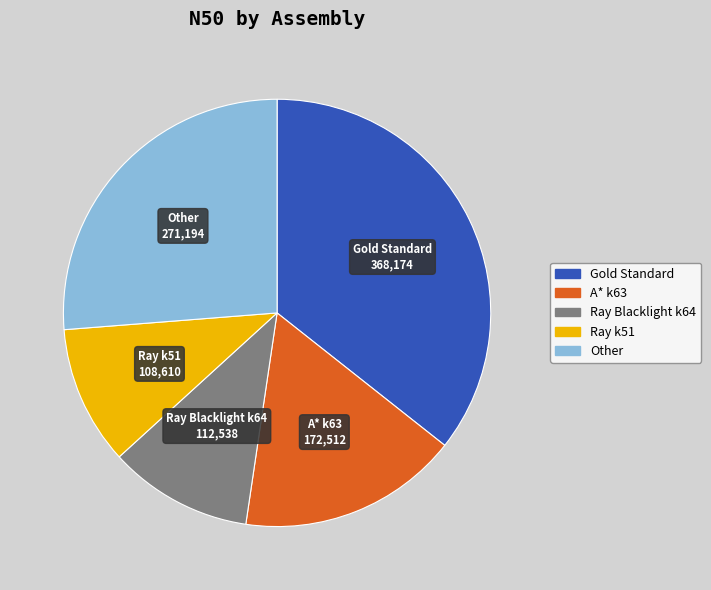

Approximately how many times larger is the value at Ray k51 compared to A* k63?

0.6